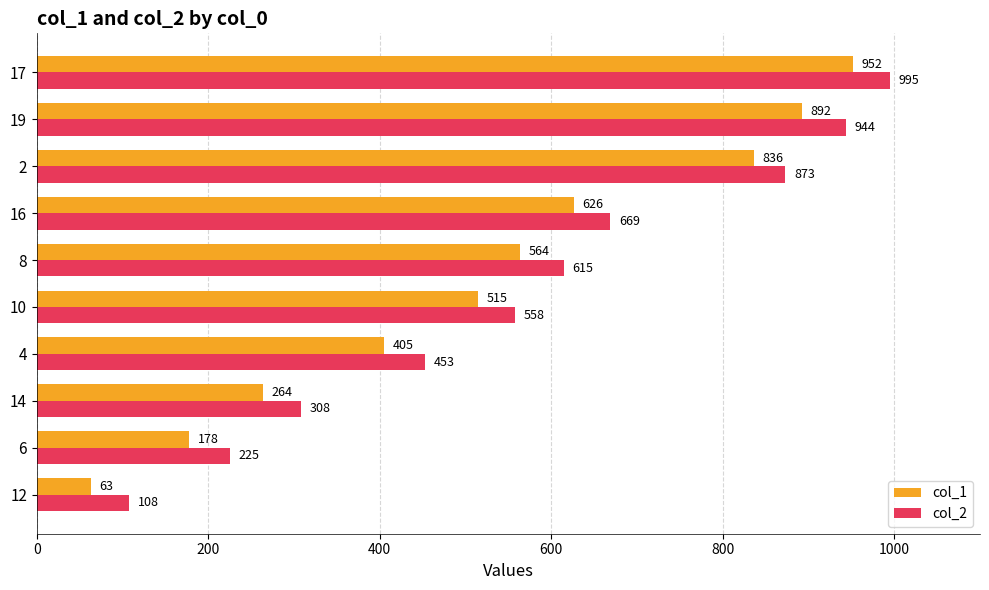

What is the lowest value of the col_2 series?

108